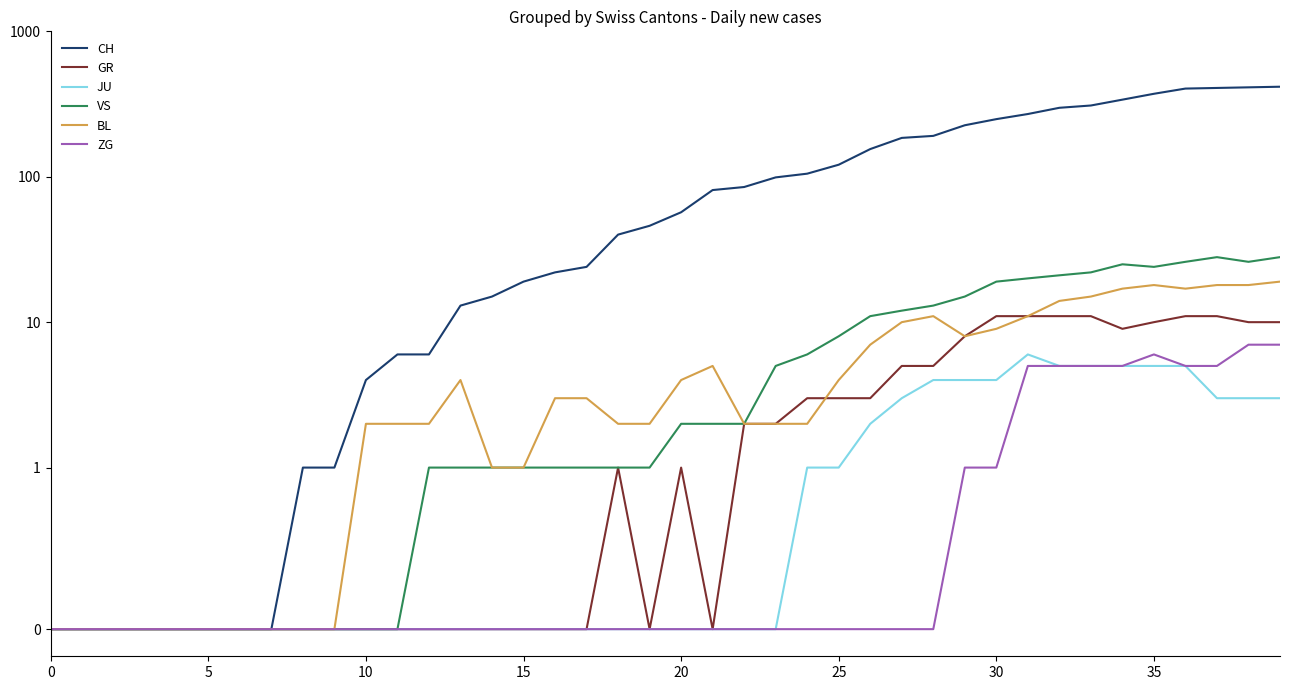

At which category is the sum across all series the highest?

39